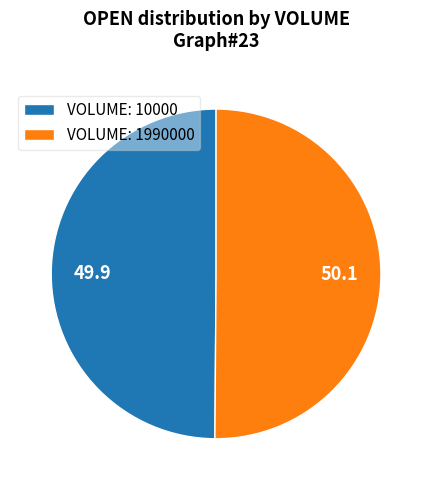

The VOLUME: 10000 slice represents 50% of the pie. True or false?

True